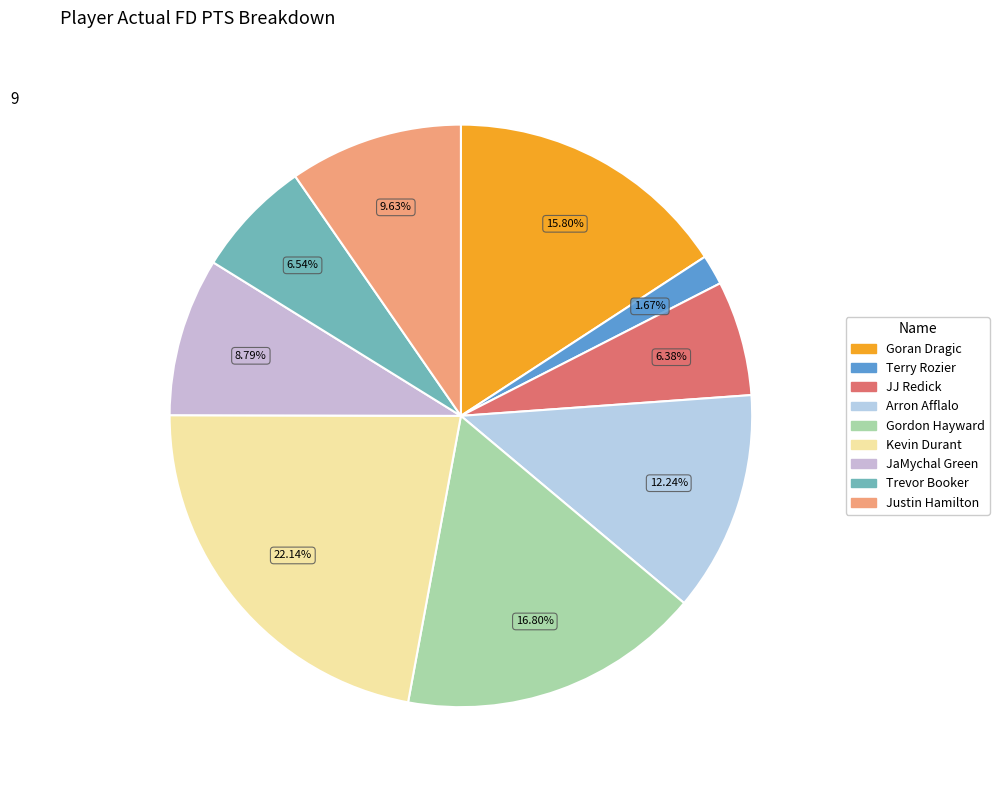

Is there any slice that represents more than half of the pie?

No